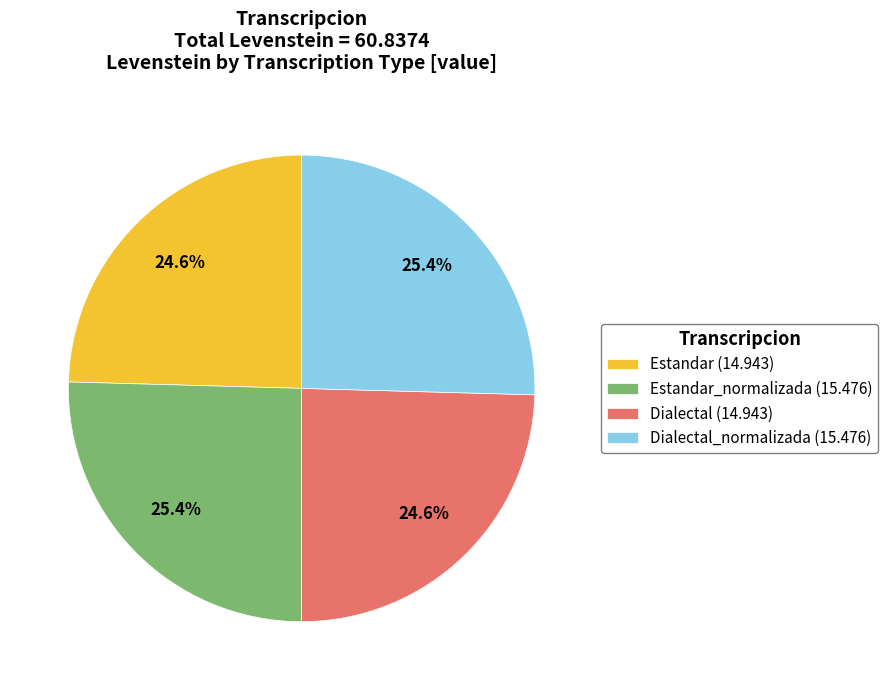

Which has a higher value, Dialectal_normalizada (15.476) or Estandar (14.943)?

Dialectal_normalizada (15.476)